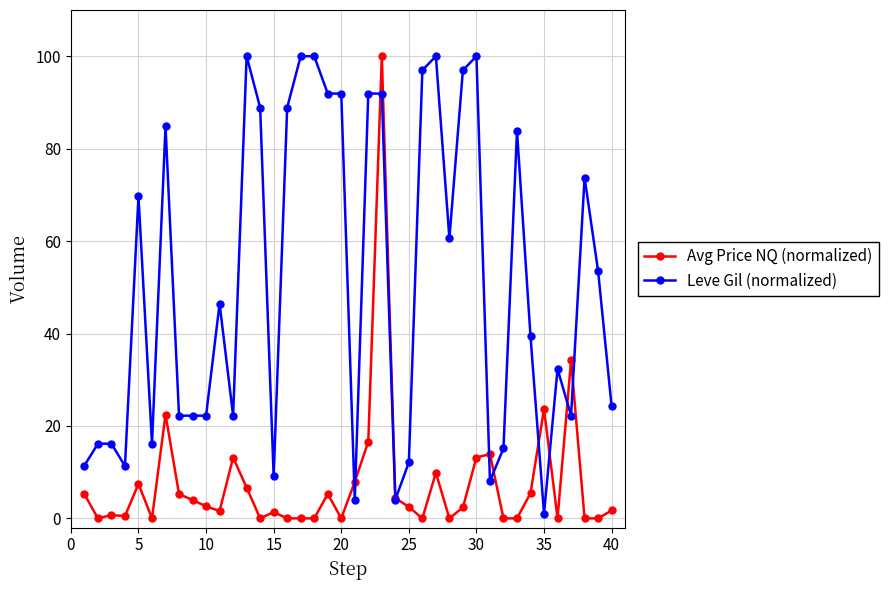

List the series in order of their overall mean, highest first.

Leve Gil (normalized), Avg Price NQ (normalized)